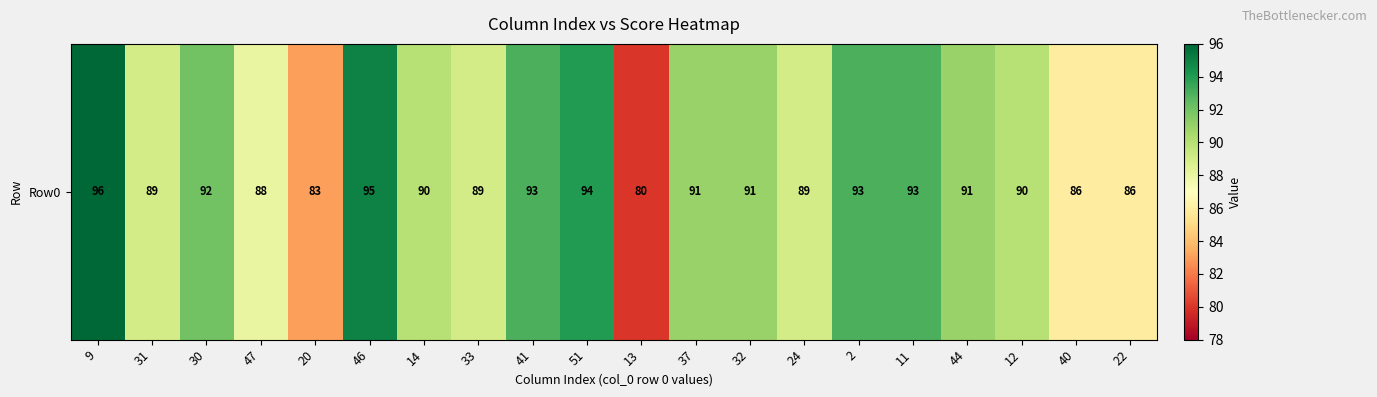

Rank the categories by value from lowest to highest.

13, 20, 40, 22, 47, 31, 33, 24, 14, 12, 37, 32, 44, 30, 41, 2, 11, 51, 46, 9